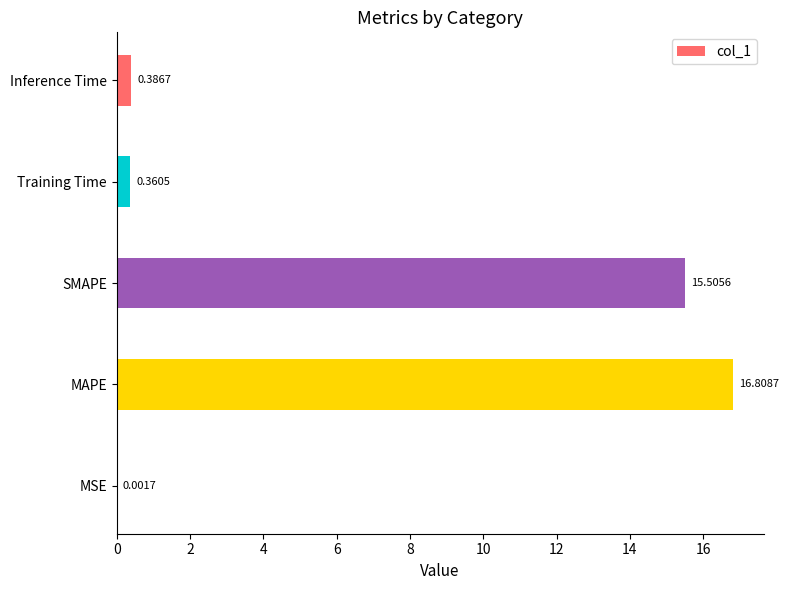

How many series are shown in this chart?

1